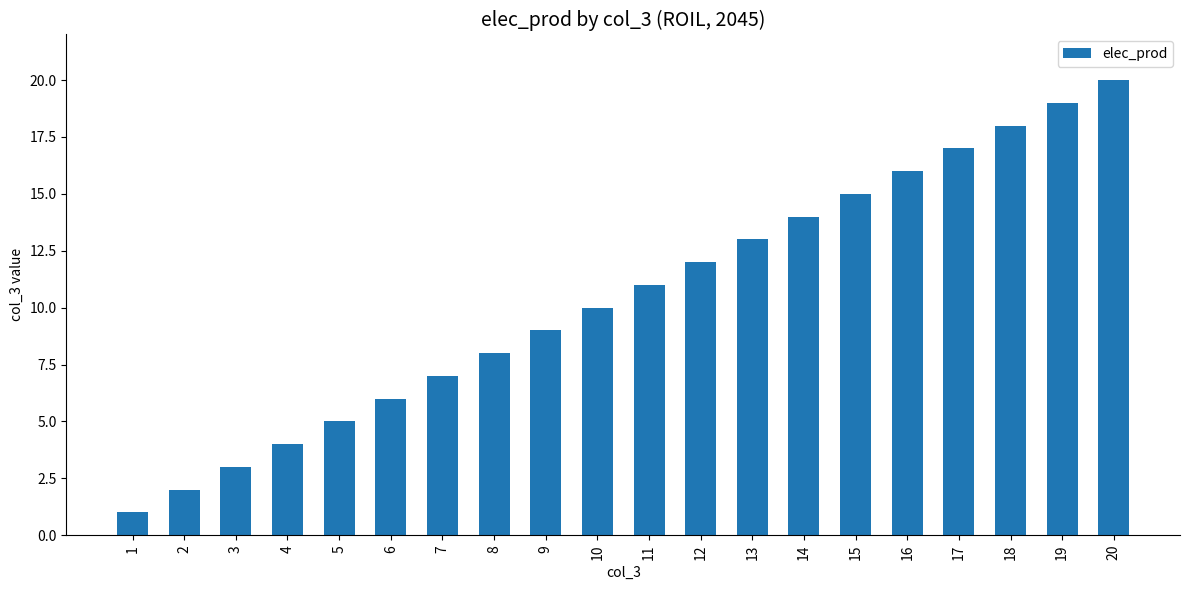

List the labels in order of value, largest first.

20, 19, 18, 17, 16, 15, 14, 13, 12, 11, 10, 9, 8, 7, 6, 5, 4, 3, 2, 1